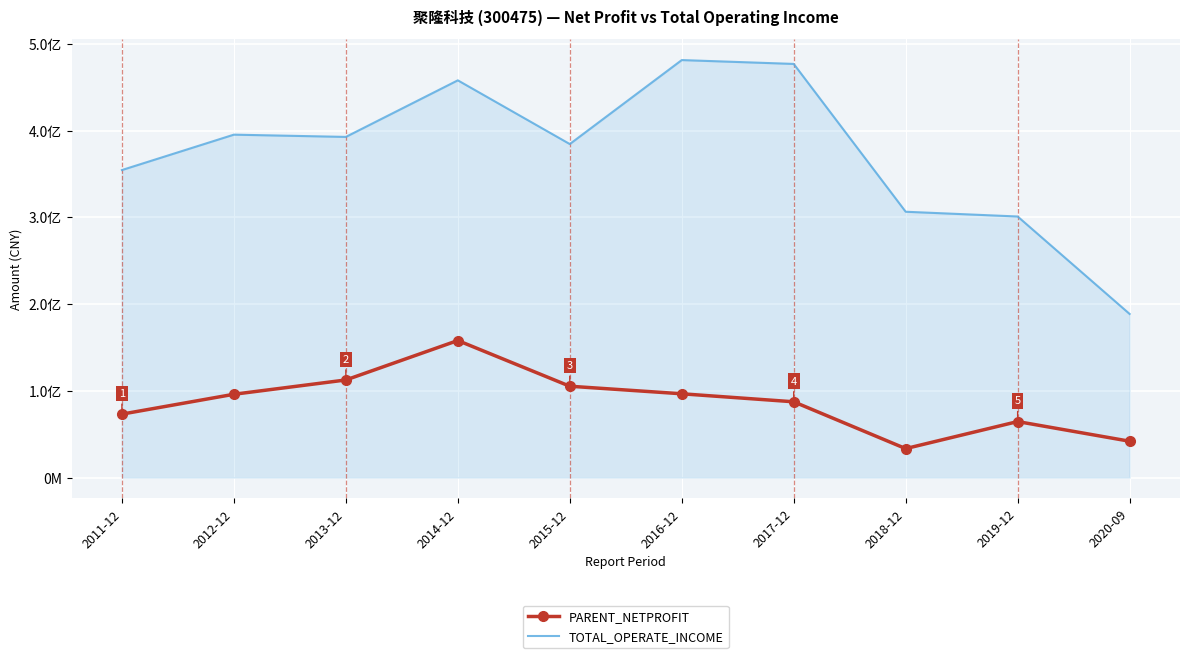

What are all the series names shown in the legend?

PARENT_NETPROFIT, TOTAL_OPERATE_INCOME